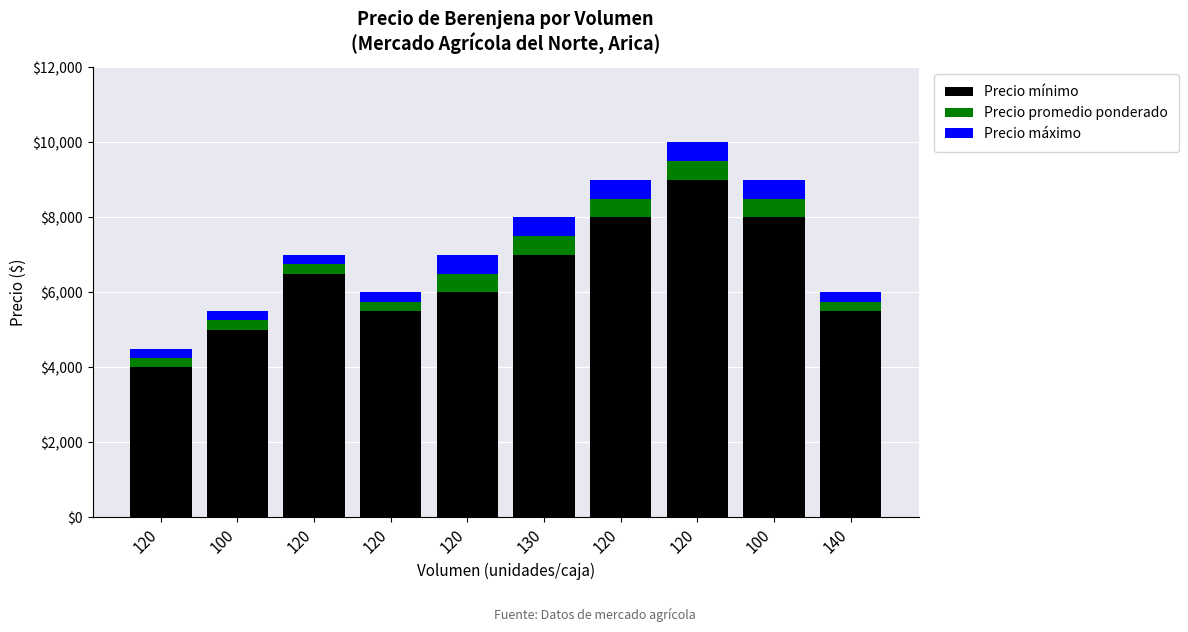

Rank the series by their maximum value, from highest to lowest.

Precio mínimo, Precio promedio ponderado, Precio máximo